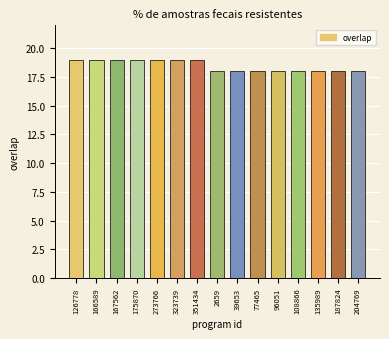

What is the sum of all values?

277